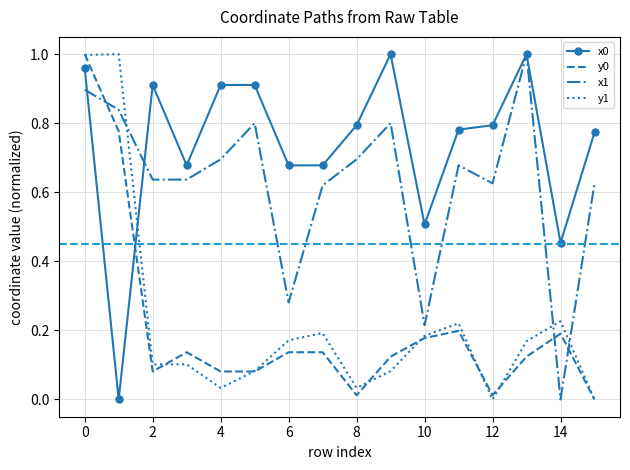

True or false: y0 has more than 2 interior local peaks.

True